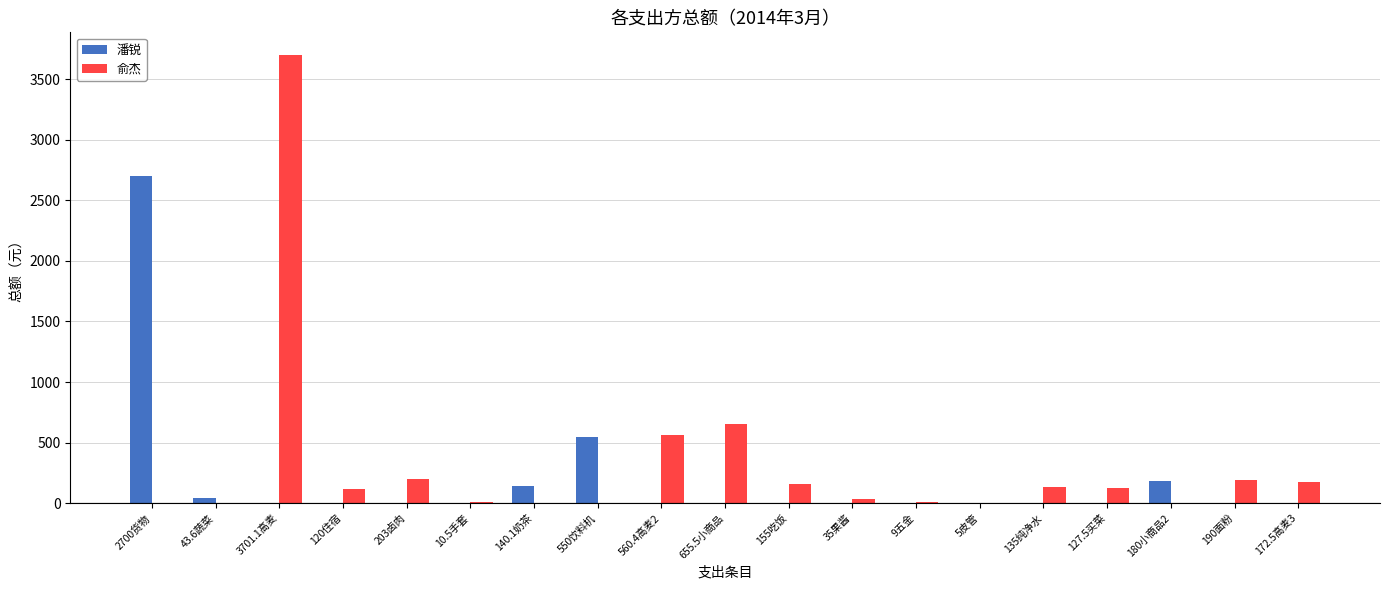

At which category is the sum across all series the highest?

3701.1高麦